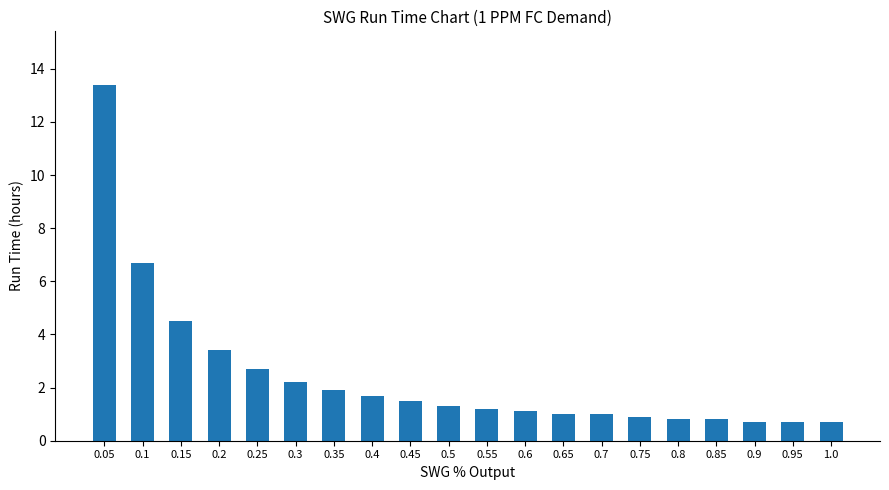

What is the value of the 1st bar from the left?

13.4